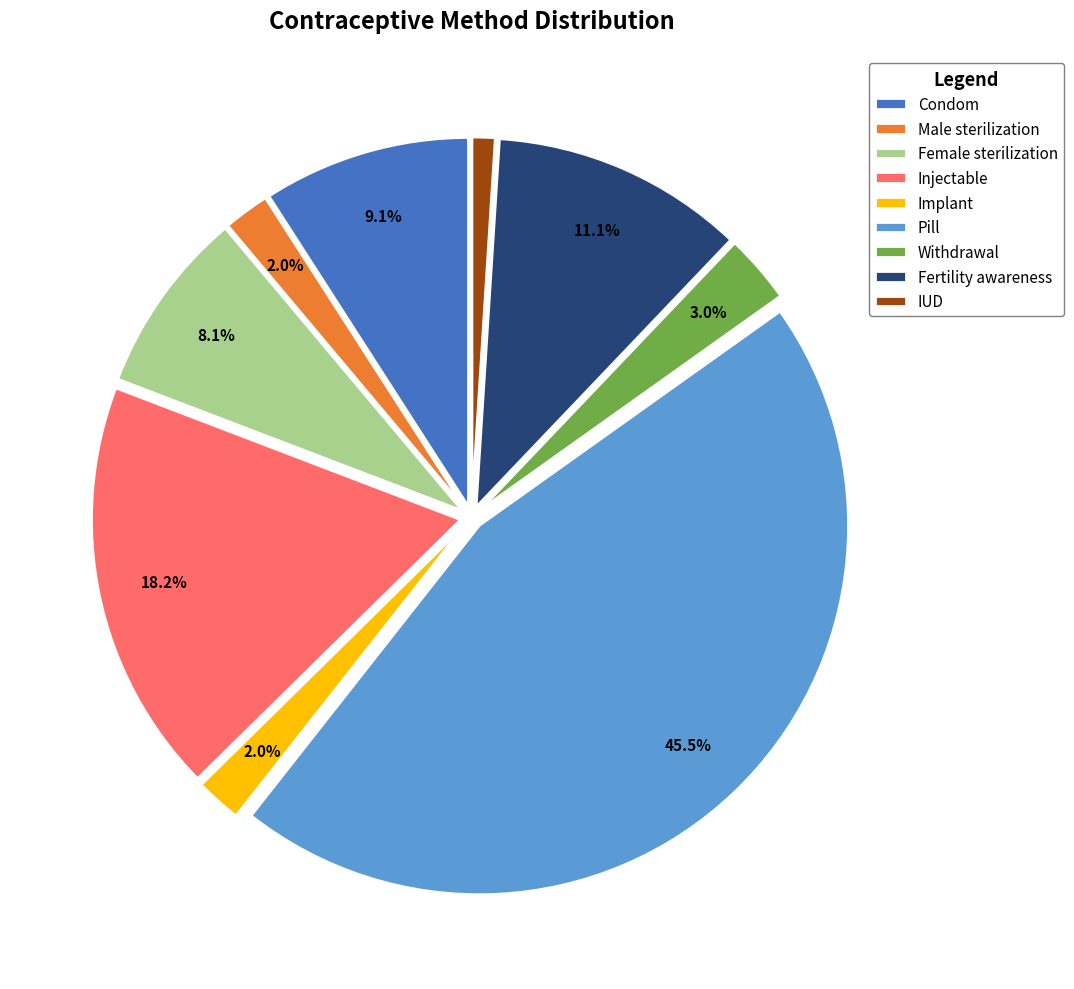

How many segments does this pie chart have?

9